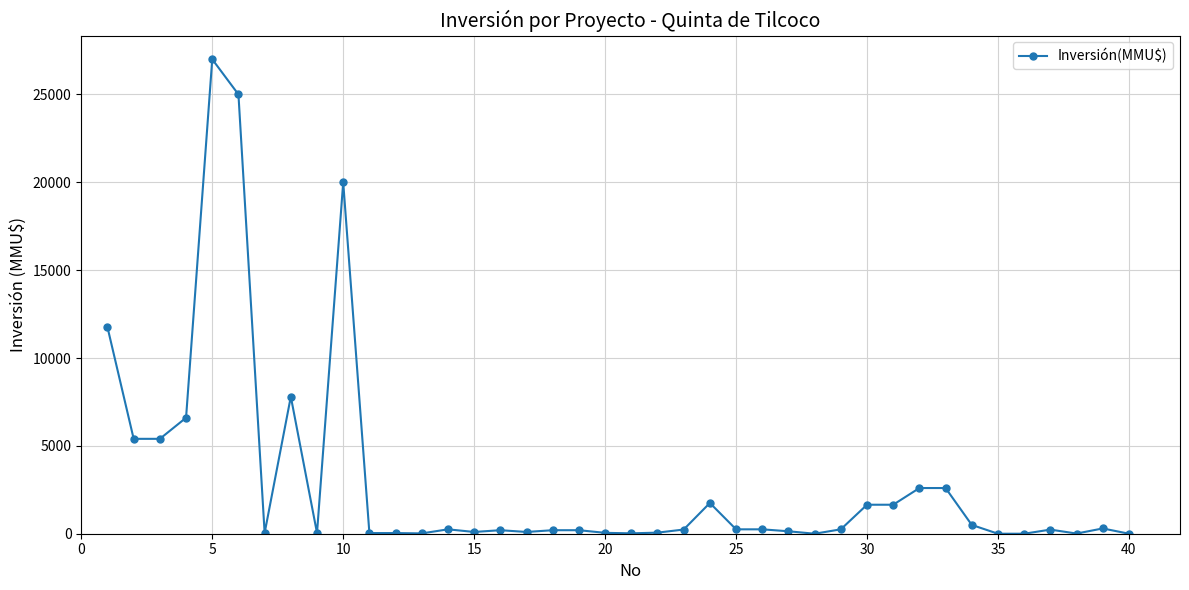

What is the greatest value displayed?

27000